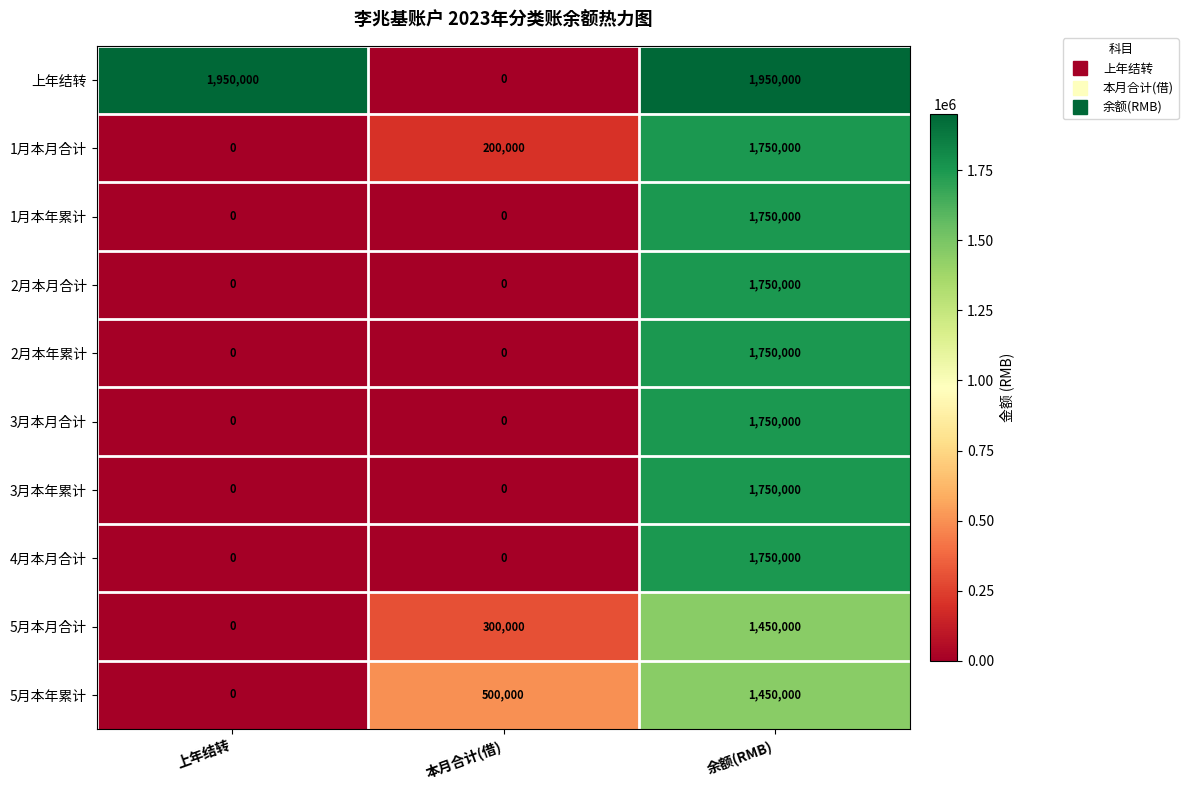

How many 5月本年累计 values are between 0 and 1450000?

3